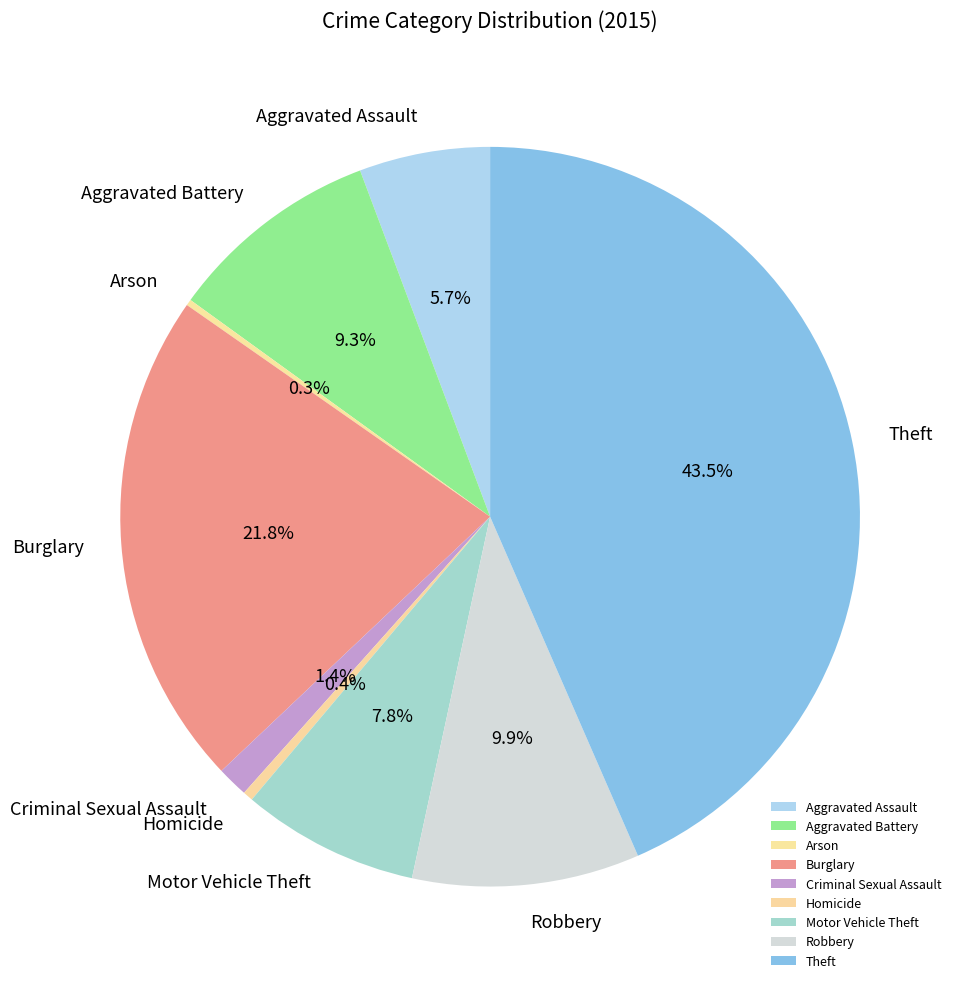

Is the sum of Aggravated Battery and Robbery greater than half?

No